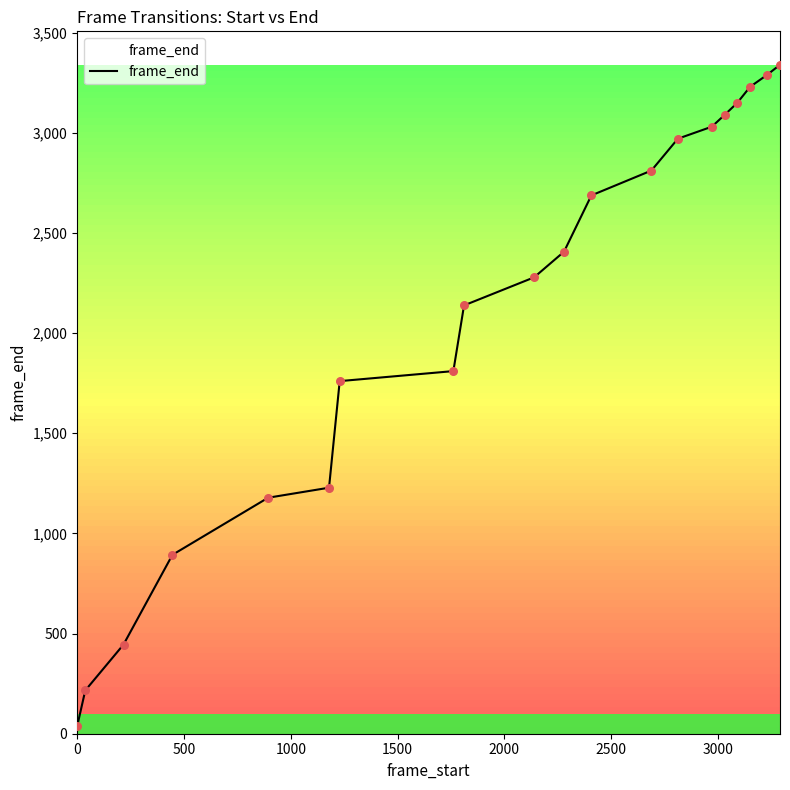

What is the difference between the maximum and minimum values?

3302